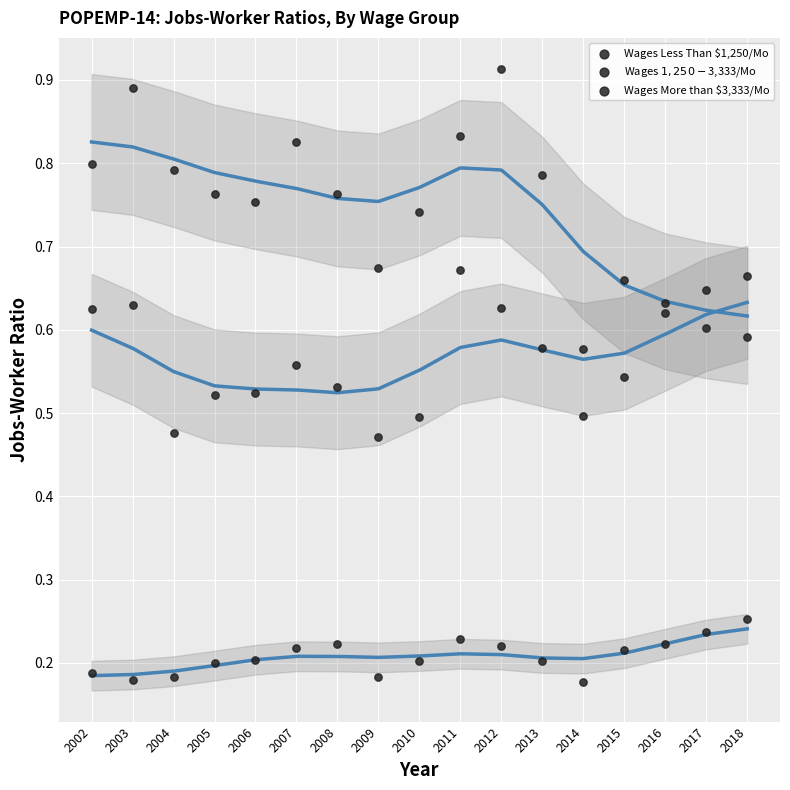

Count the number of points in this scatter plot.

51